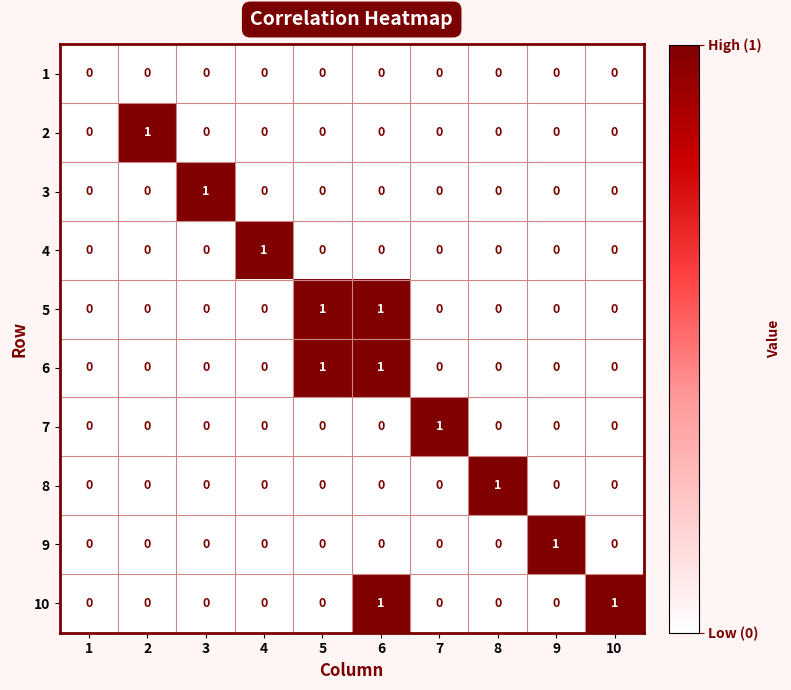

How many 10 values are between 0 and 1?

10